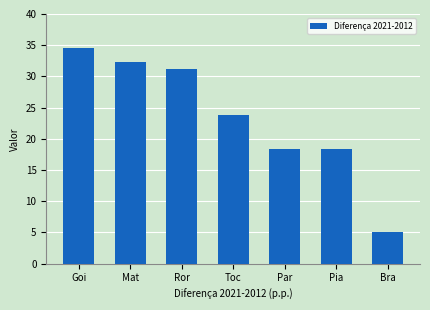

What is the label of the 7th bar from the left?

Bra